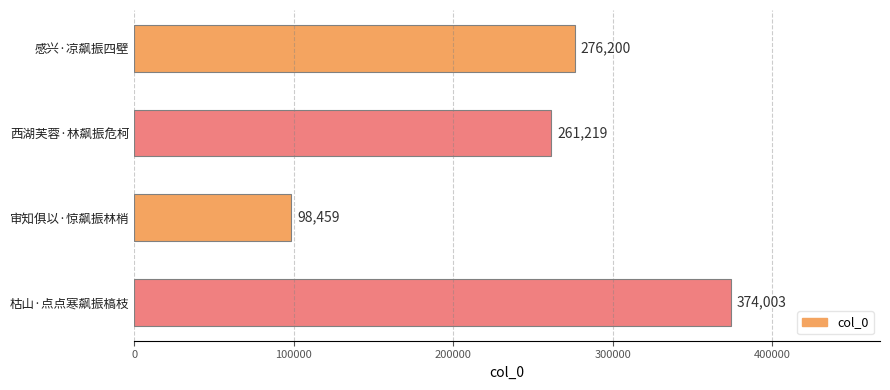

Which has a higher value, 西湖芙蓉·林飙振危柯 or 枯山·点点寒飙振槁枝?

枯山·点点寒飙振槁枝